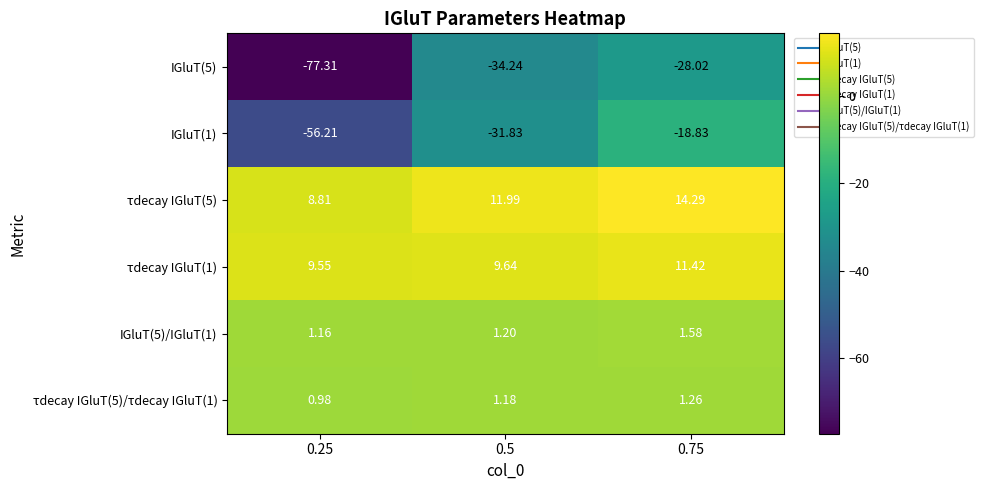

Is the value of IGluT(5)/IGluT(1) at 0.5 greater than the value of IGluT(5) at 0.75?

Yes